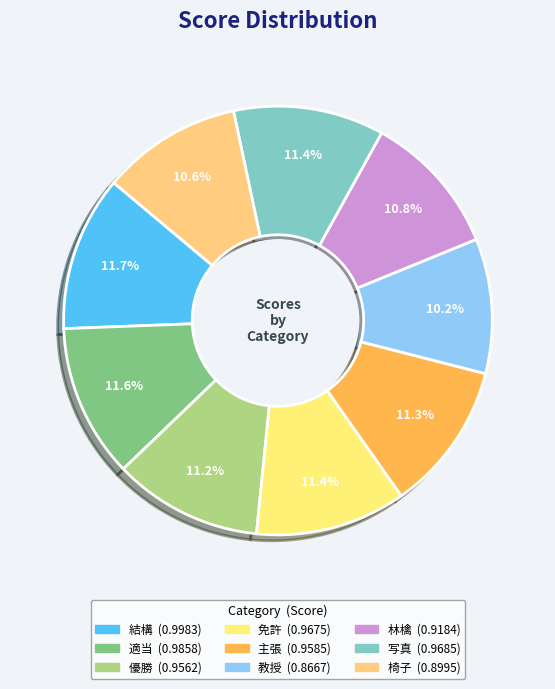

Which category has the biggest portion of the pie?

結構